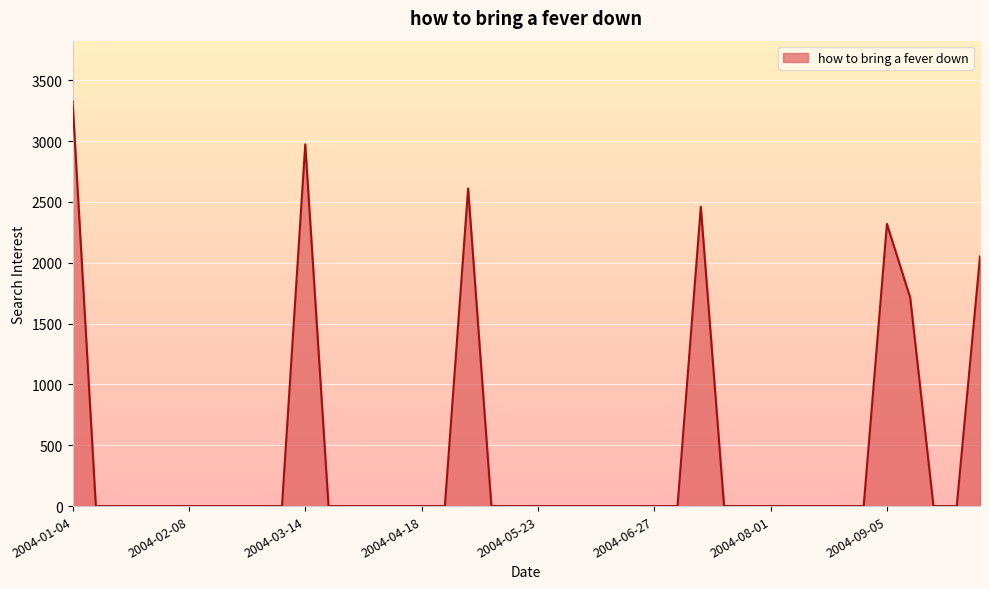

What is the greatest value displayed?

3325.9